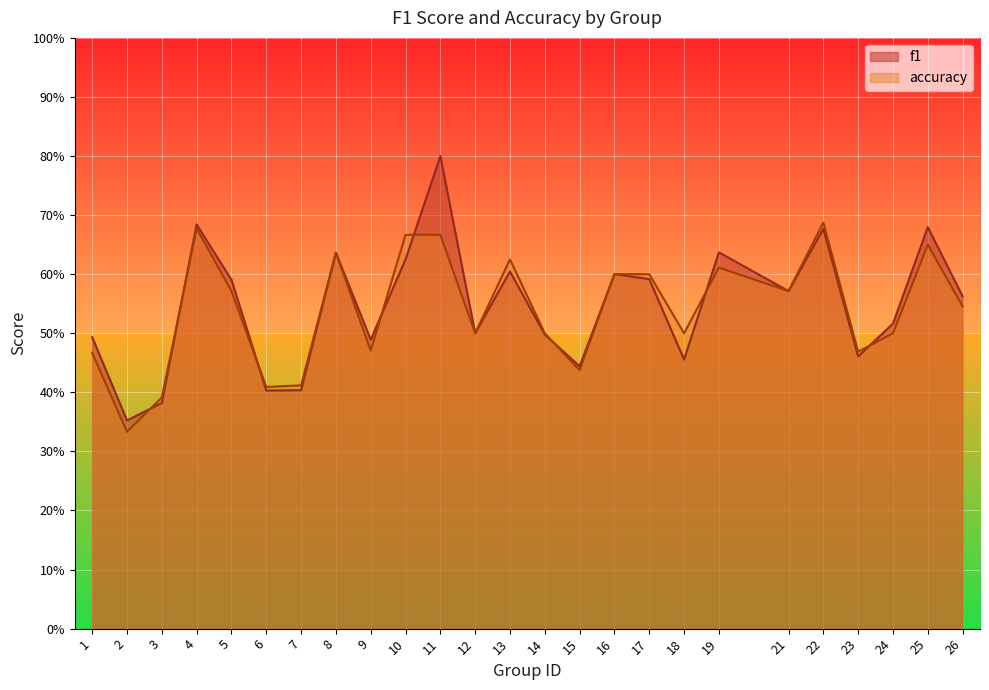

At which category does accuracy reach its first local peak?

4